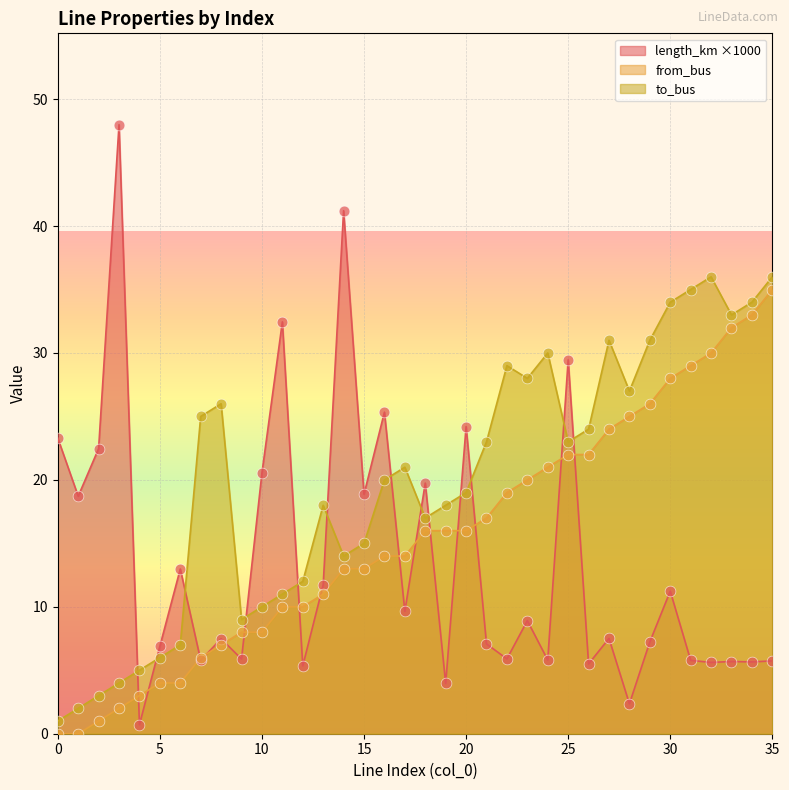

At how many categories does at least one series exceed 13?

31